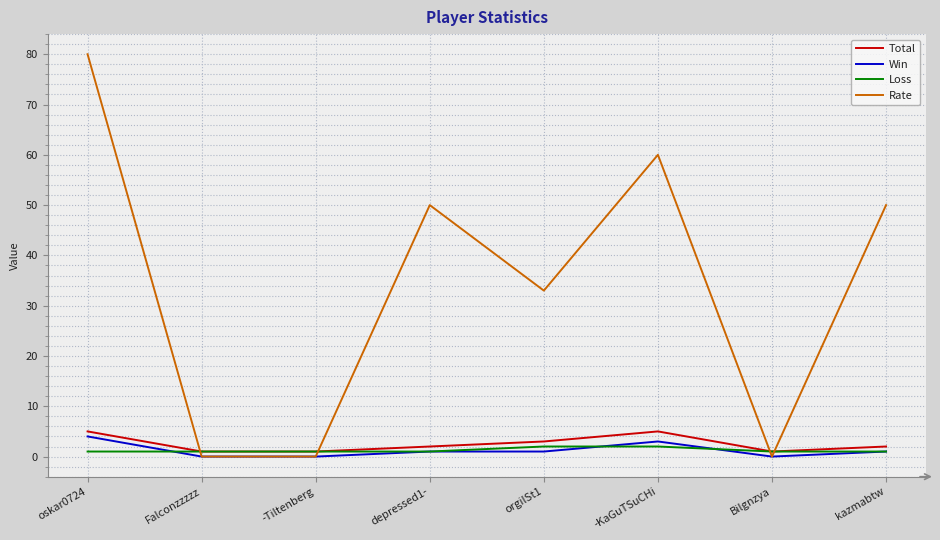

Reading left to right, what are all the values shown in this chart?

Total: 5	1	1	2	3	5	1	2
Win: 4	0	0	1	1	3	0	1
Loss: 1	1	1	1	2	2	1	1
Rate: 80	0	0	50	33	60	0	50